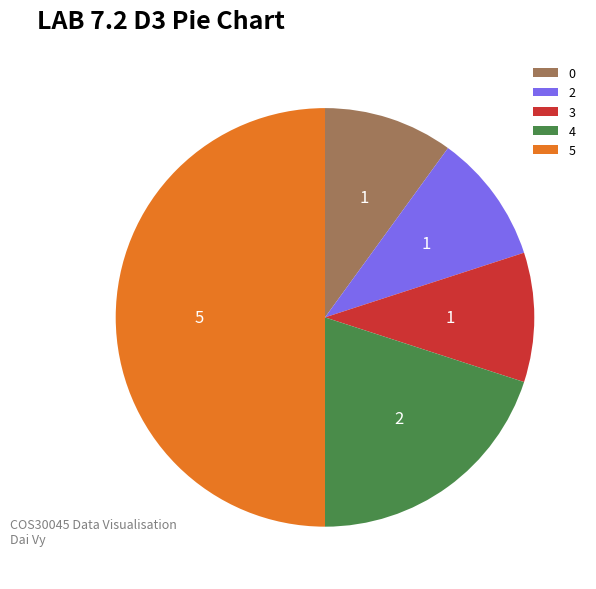

Combined, what portion of the pie is 2 and 3?

20.0%